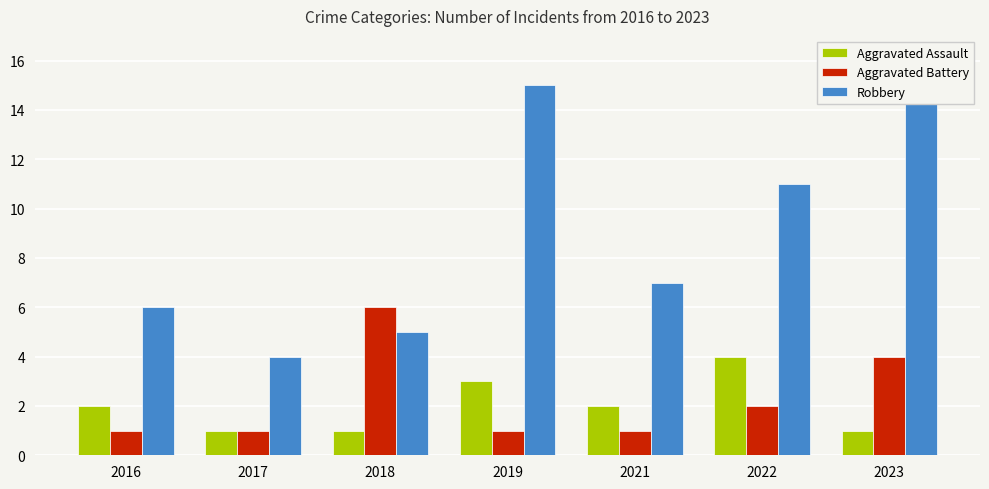

Which series has the largest range (max minus min)?

Robbery